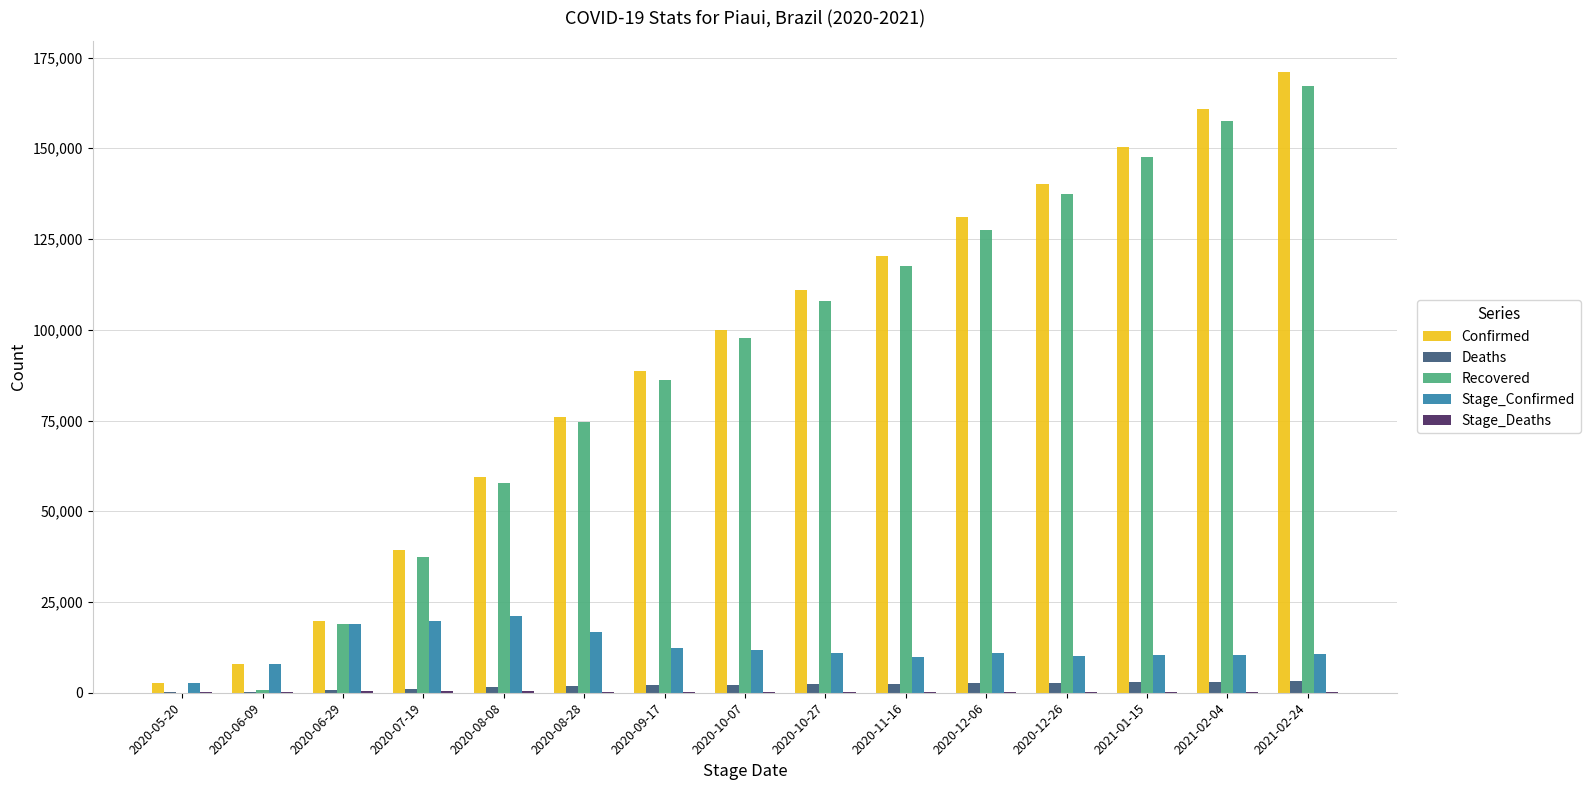

What is the sum of all Recovered values?

1335505